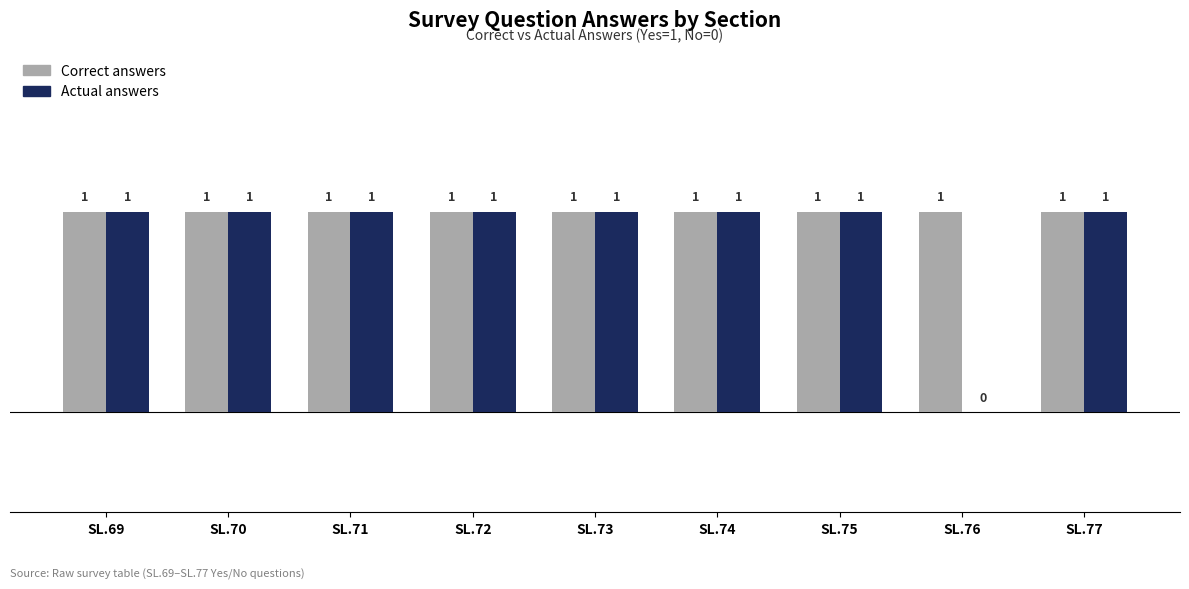

Which series has the largest range (max minus min)?

Actual answers